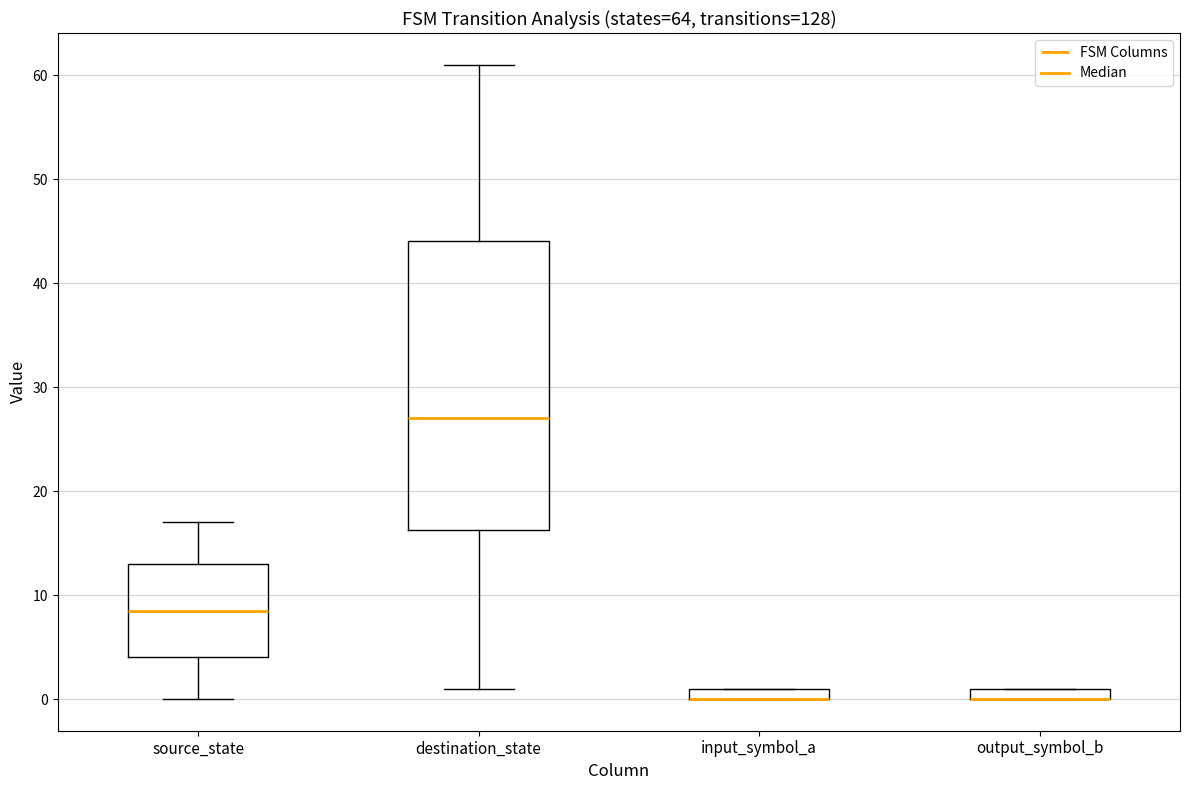

Where is the upper edge of the box for destination_state on the y-axis? The values are not printed on the chart, so give them approximately, as read against the axis.

44